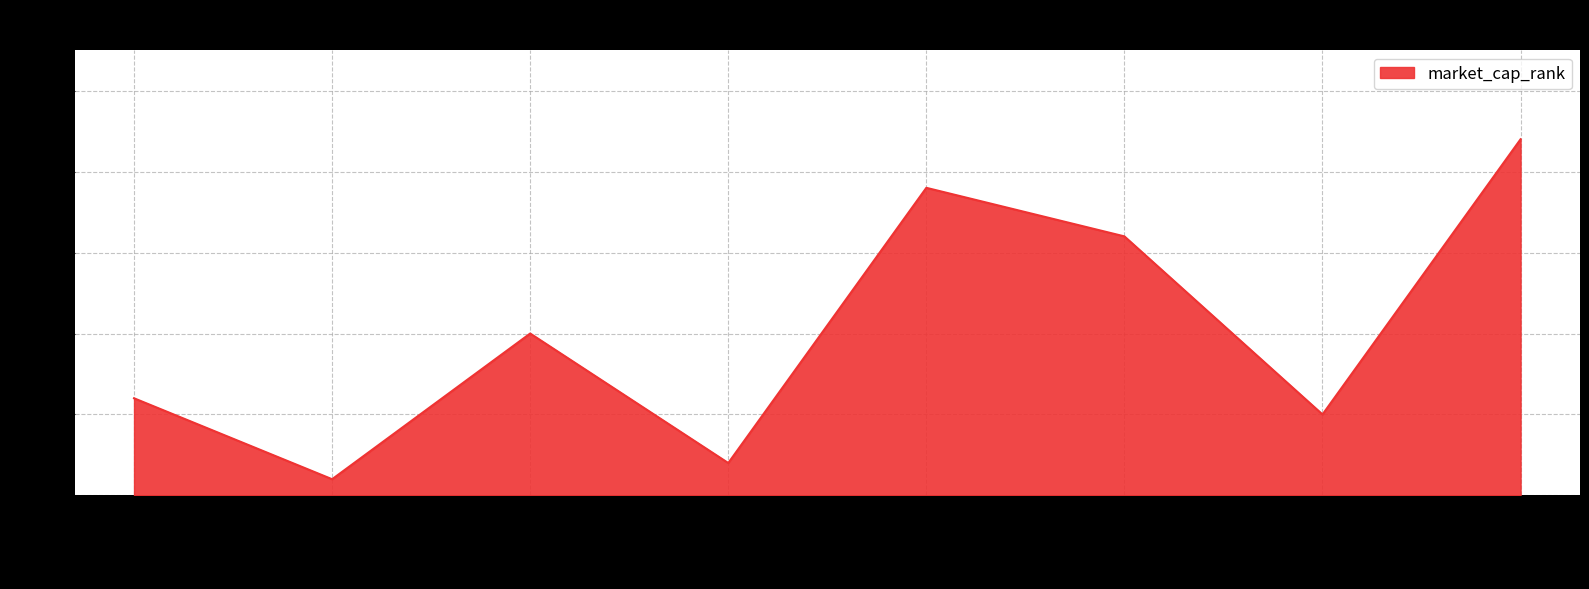

What is the maximum value shown in the chart?

22